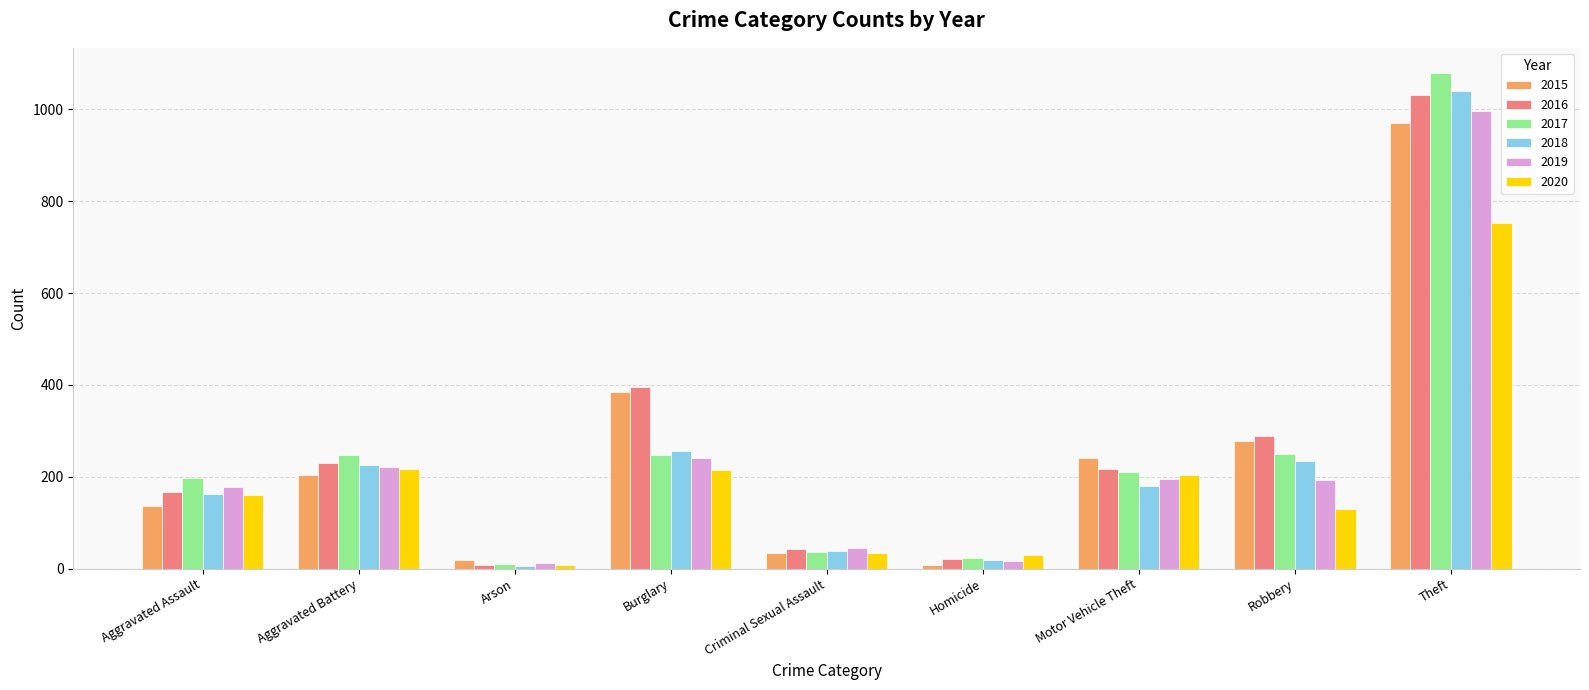

At which label is 2018 closest to 522?

Burglary